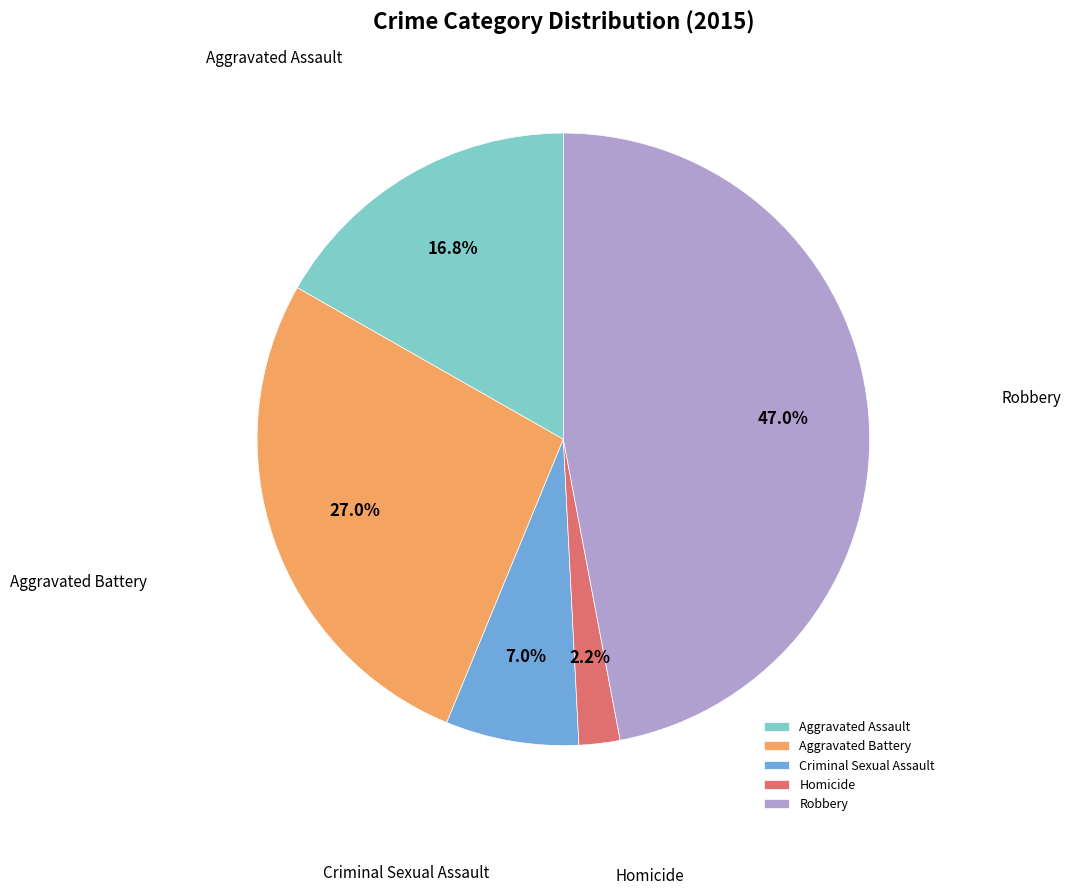

Which category has the biggest portion of the pie?

Robbery